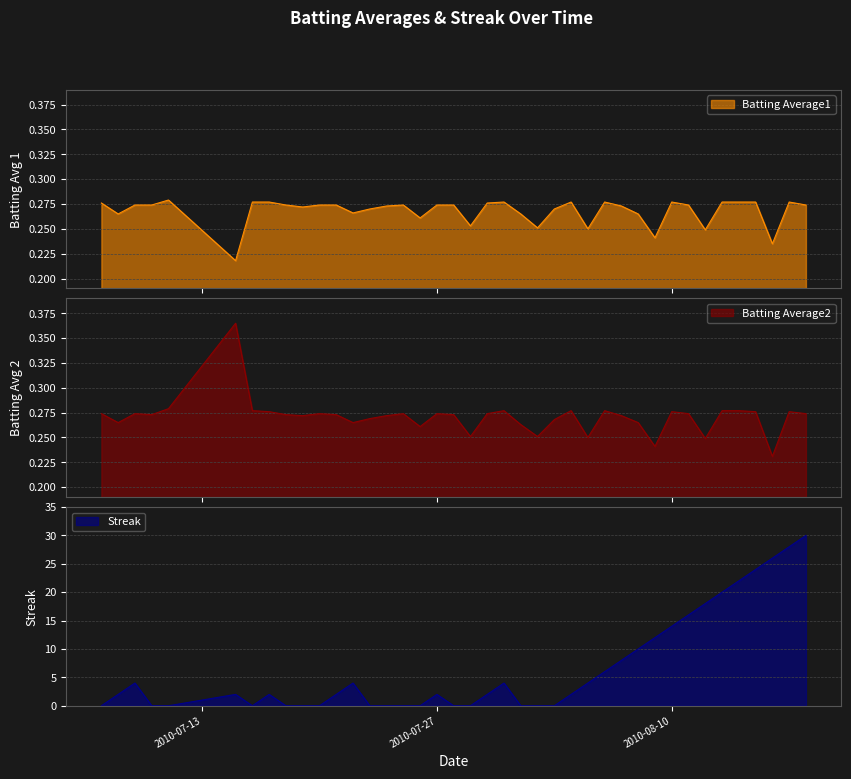

What is the sum of all Batting Average1 values?

10.7